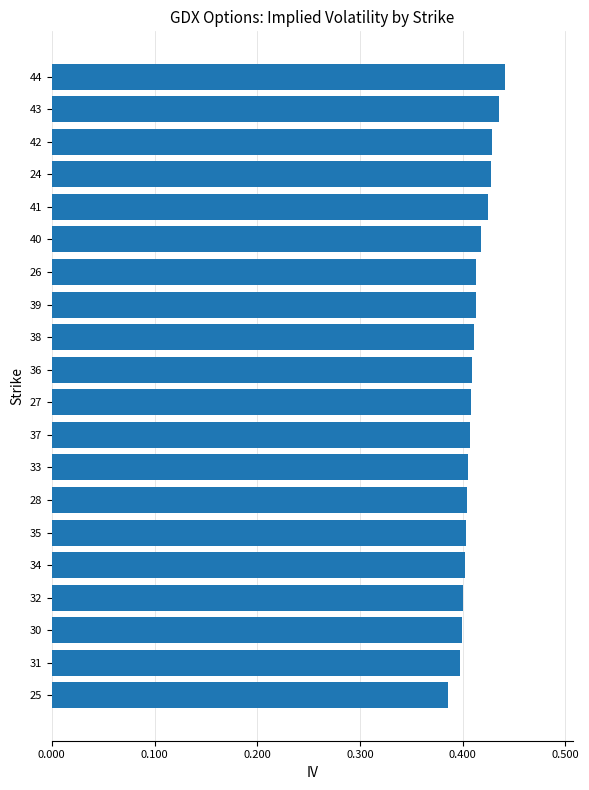

How many bars are there in total?

20